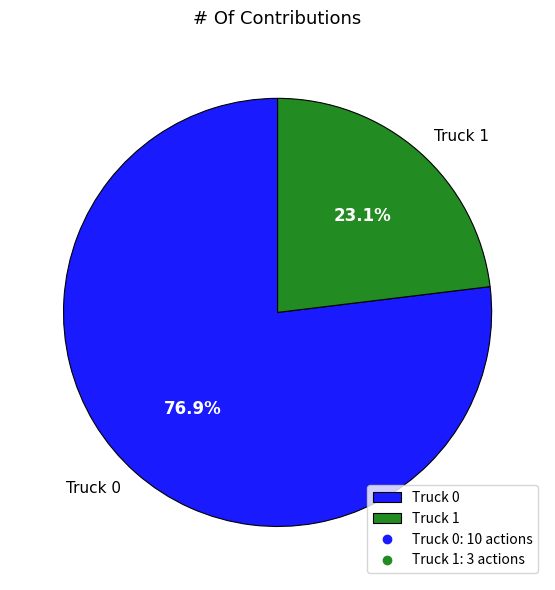

Count the number of slices in the pie.

2